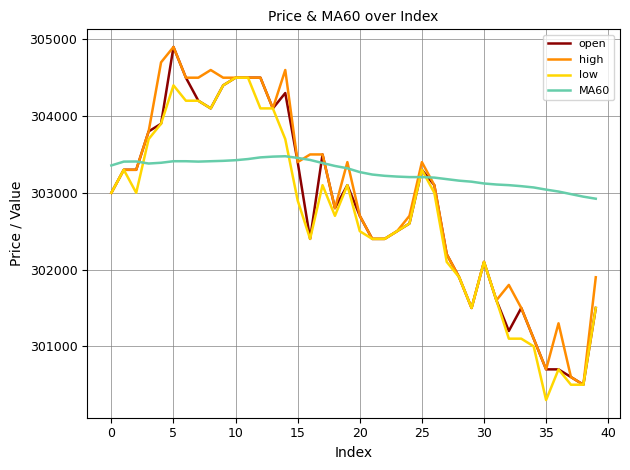

What is the maximum value shown in the chart?

304900.0